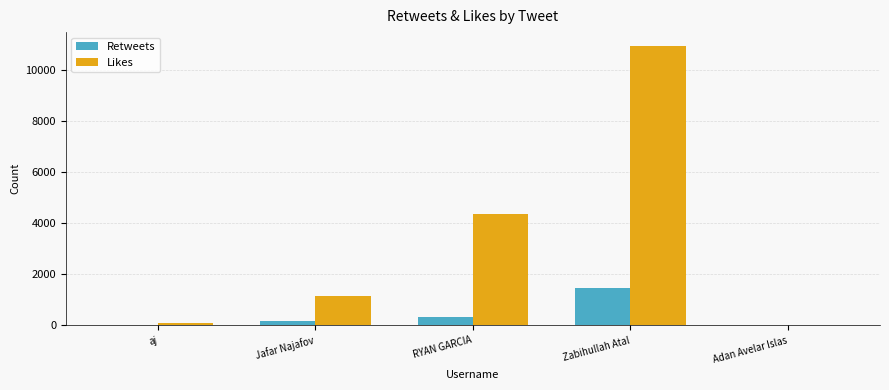

The value of Retweets at RYAN GARCIA is 308. True or false?

True